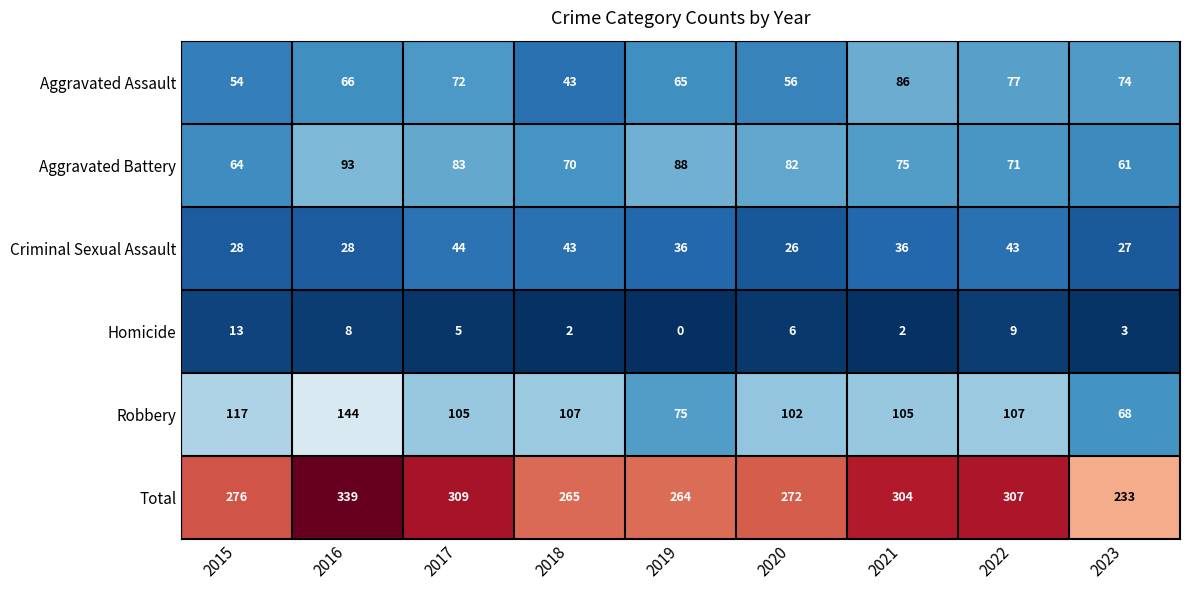

What is the sum of the Homicide values at 2018 and 2016?

10